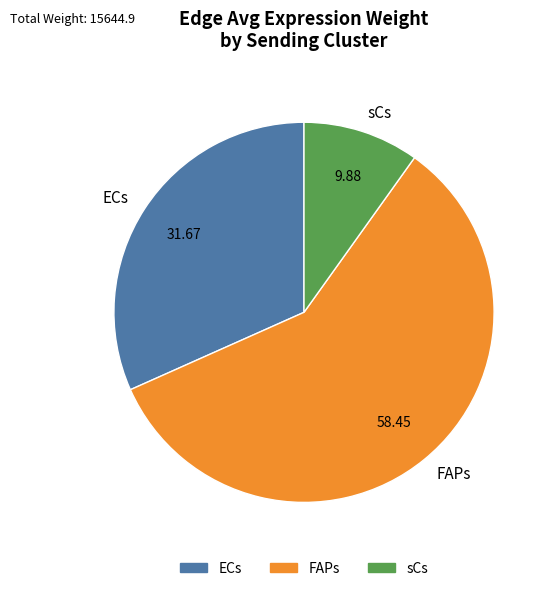

Count the number of slices in the pie.

3